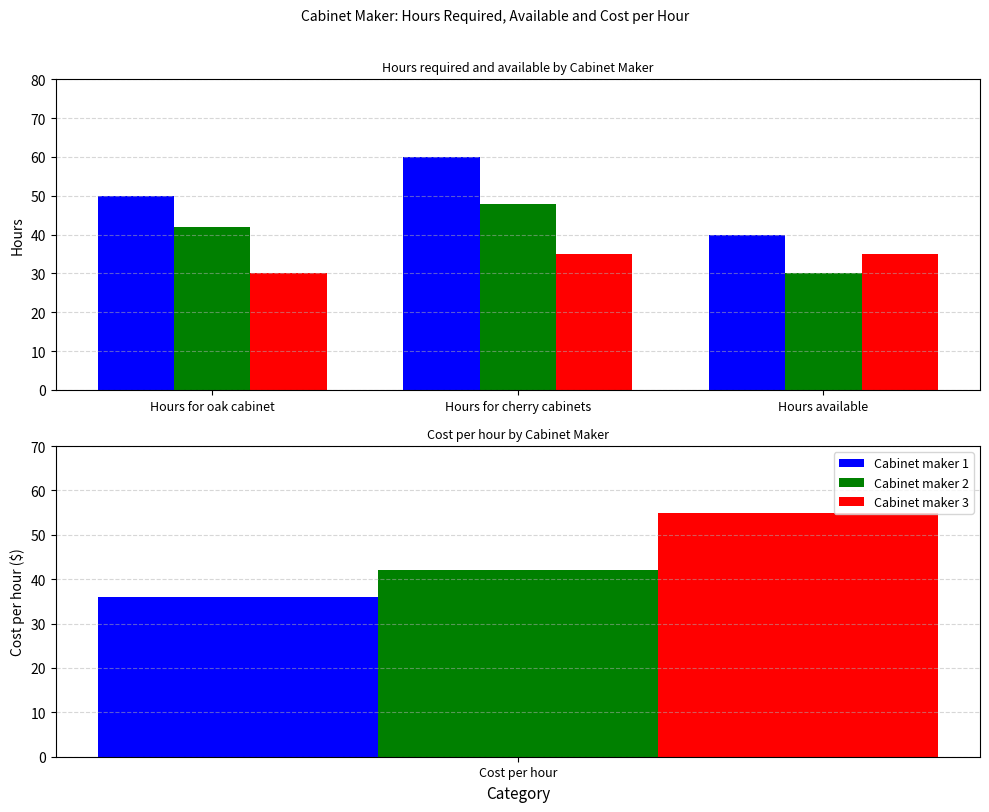

Is it true that Cabinet maker 3 equals 35 at Hours available?

True